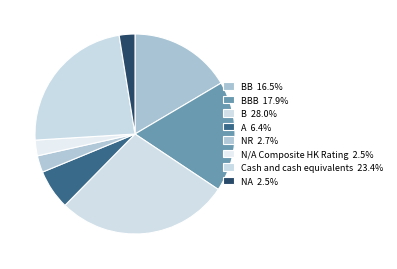

How many segments does this pie chart have?

8